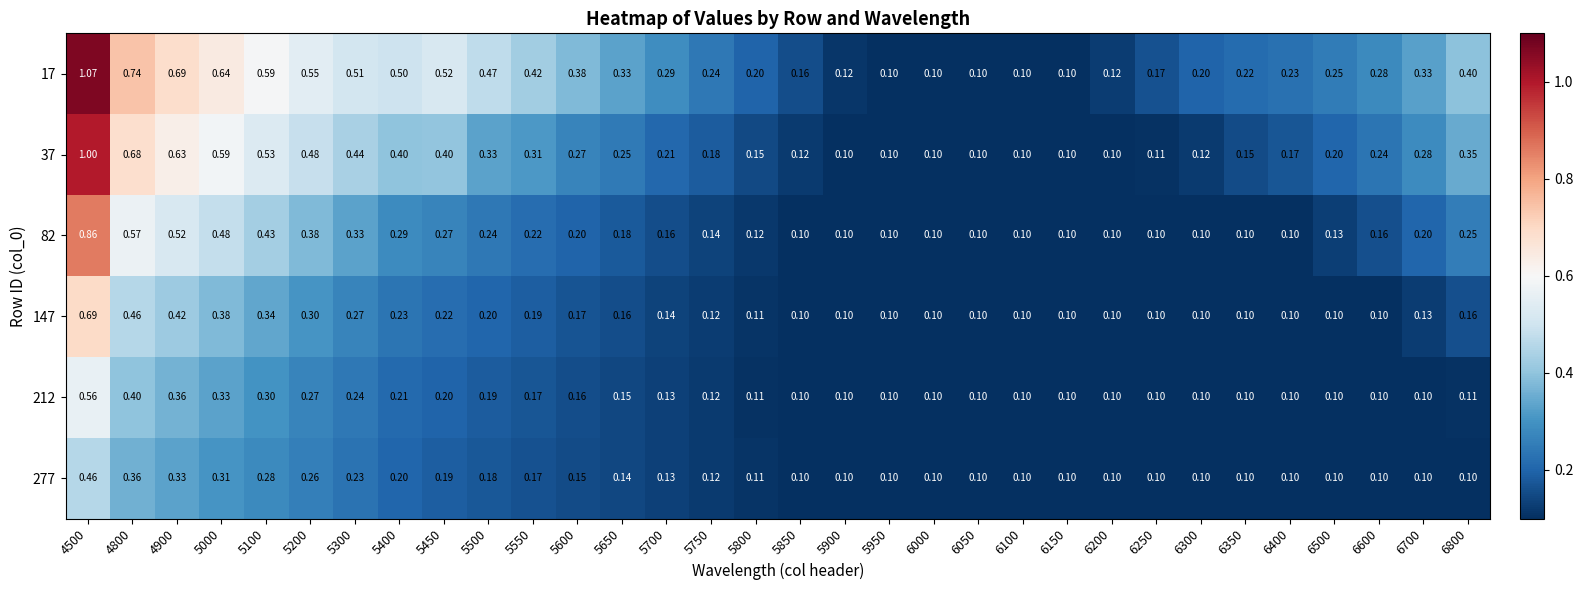

Which series changed the most between 5400 and 6700?

17